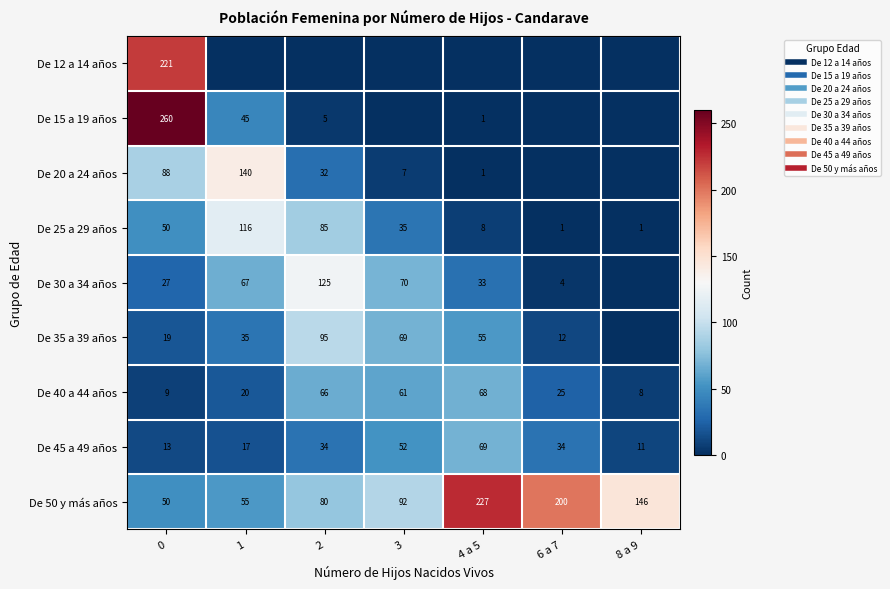

What is the highest value of the De 12 a 14 años series?

221